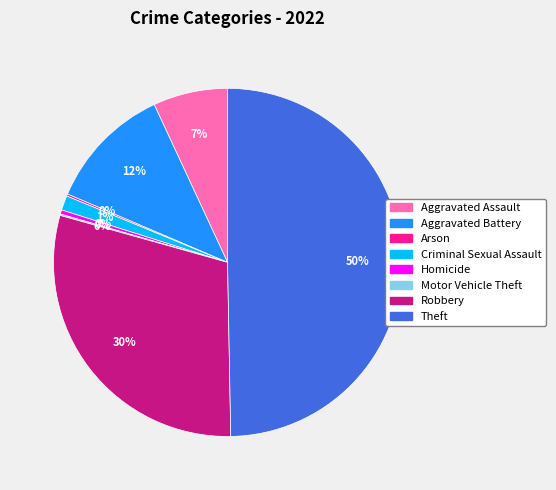

What is the ratio of the value at Theft to the value at Homicide?

128.0